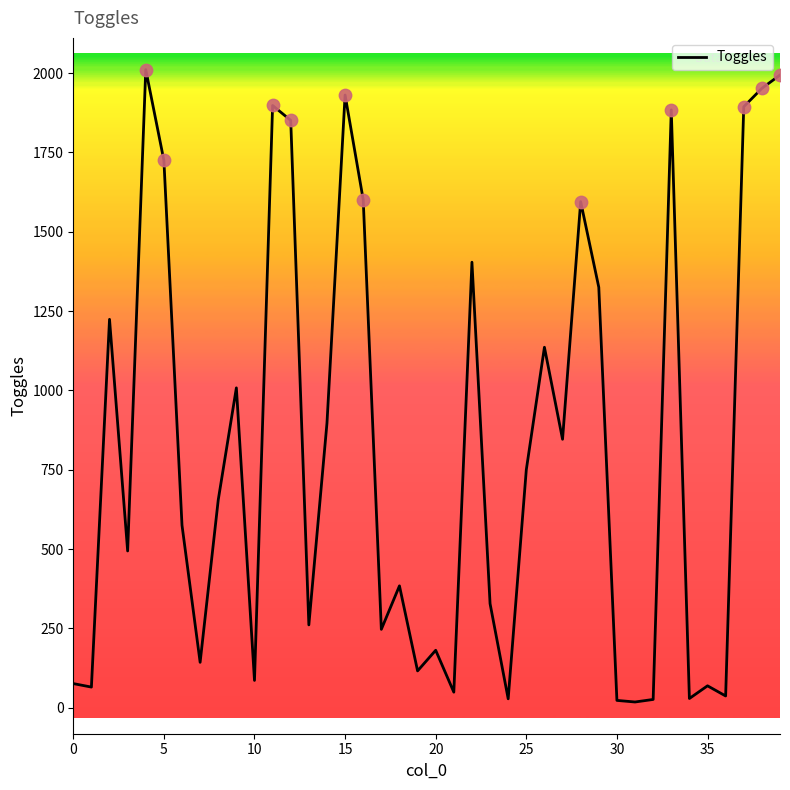

What is the difference between the maximum and minimum values?

1993